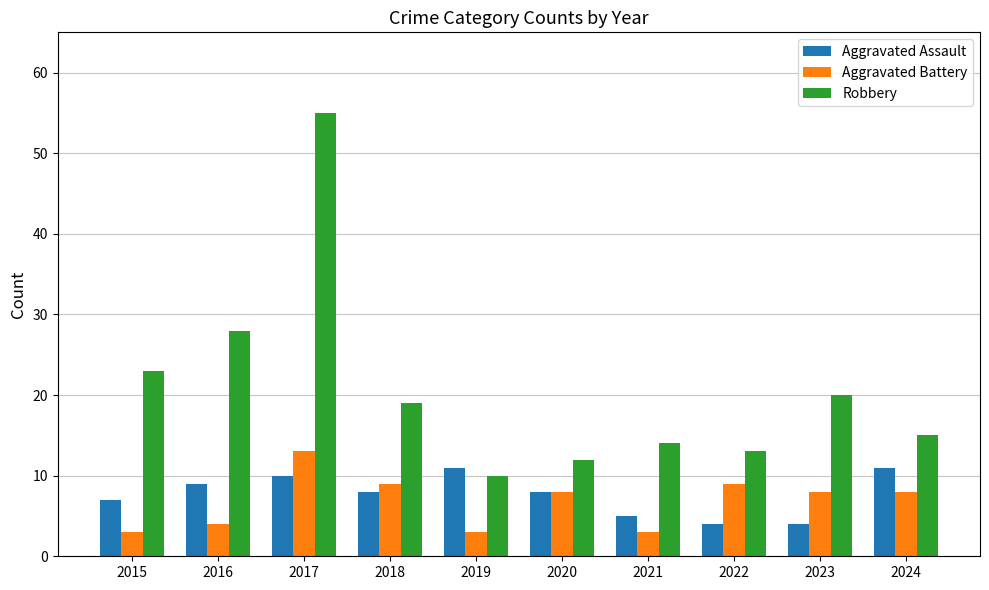

At which category is the sum across all series the highest?

2017